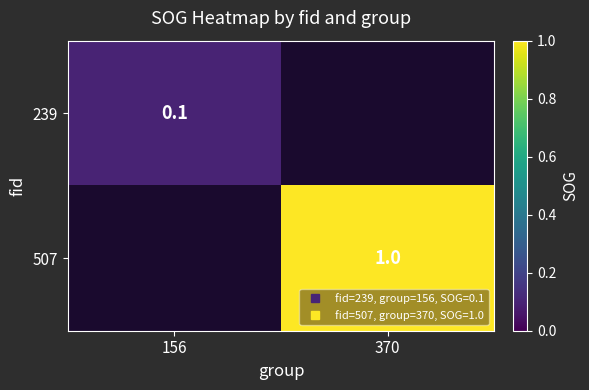

List the series in order of their peak value, highest first.

239, 507